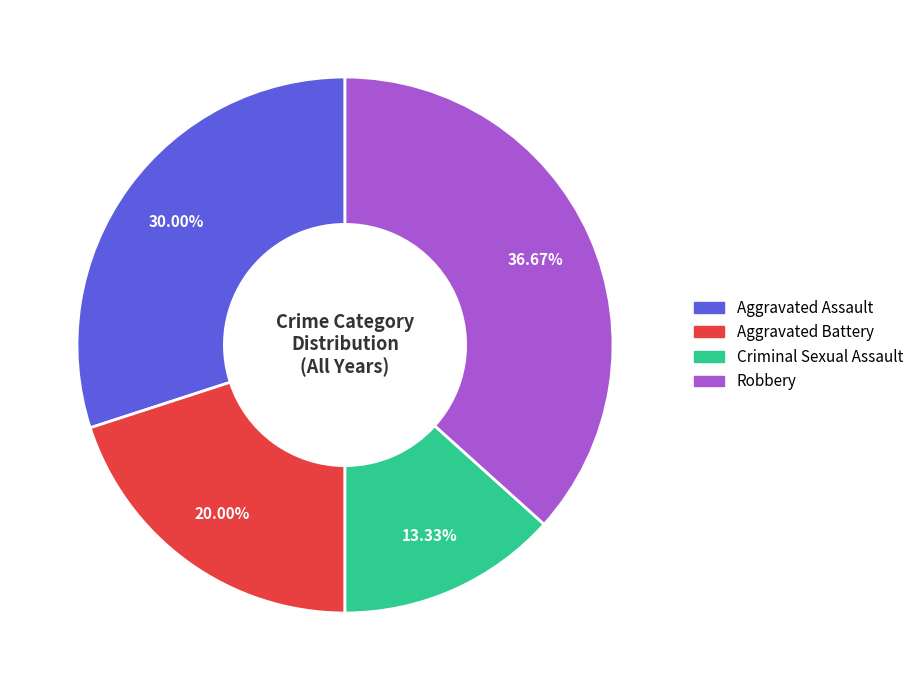

The Aggravated Battery slice represents 37% of the pie. True or false?

False